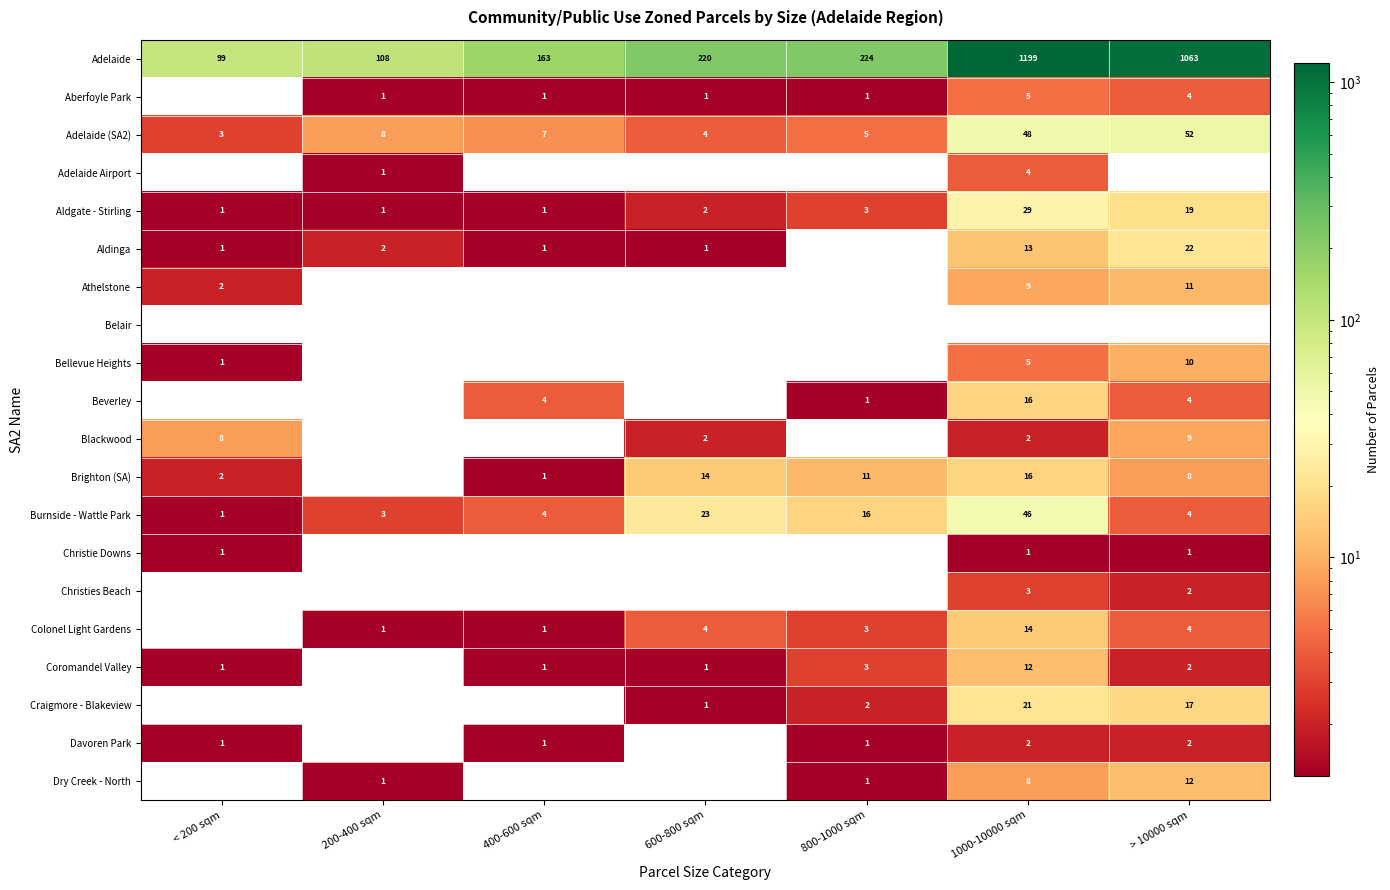

Which series has the largest range (max minus min)?

Adelaide